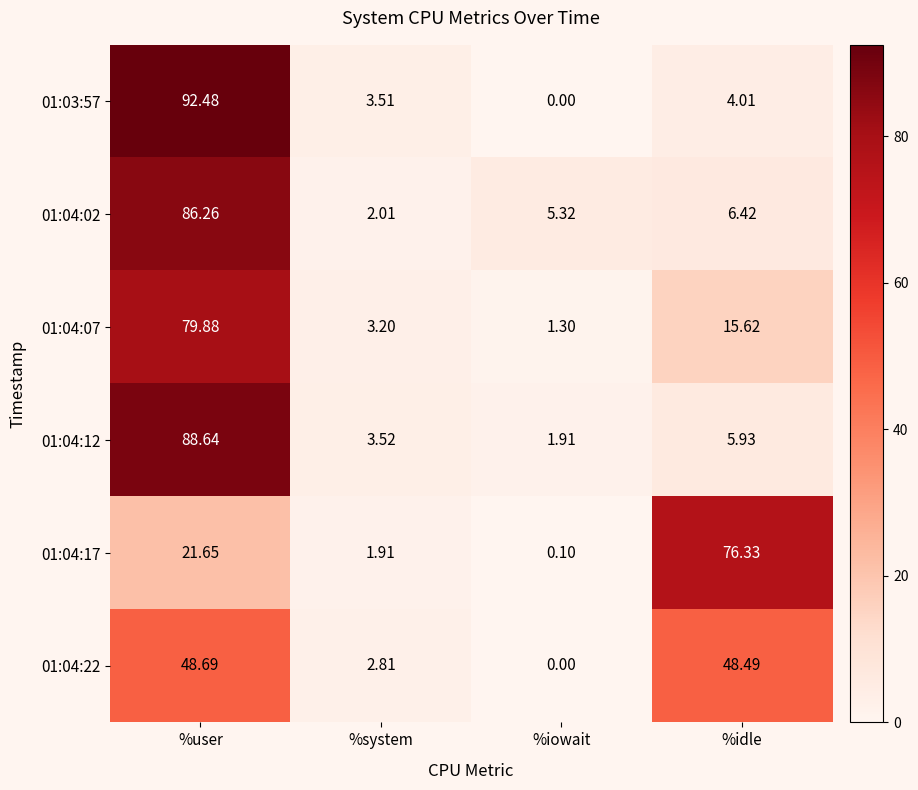

Which category has the highest value across all series?

%user